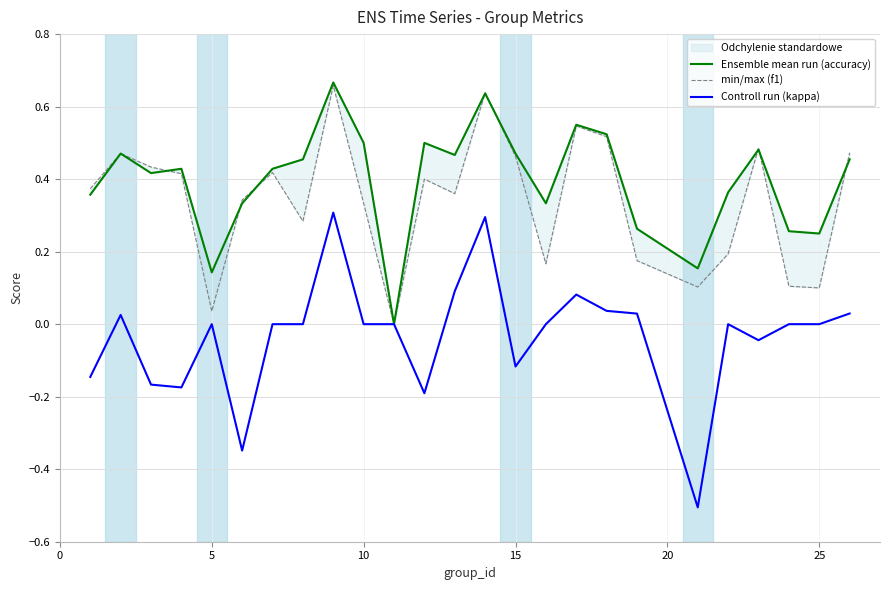

What is the maximum value for Controll run (kappa)?

0.3